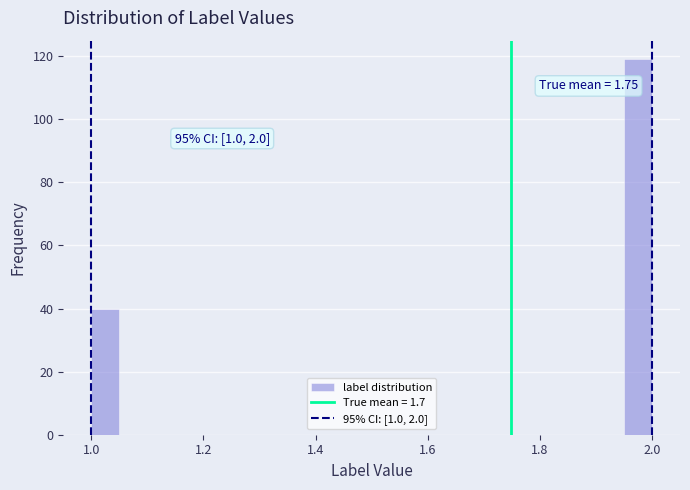

Around what value on the x-axis is the tallest bar? Give the approximate position of its centre, as read against the axis.

1.98